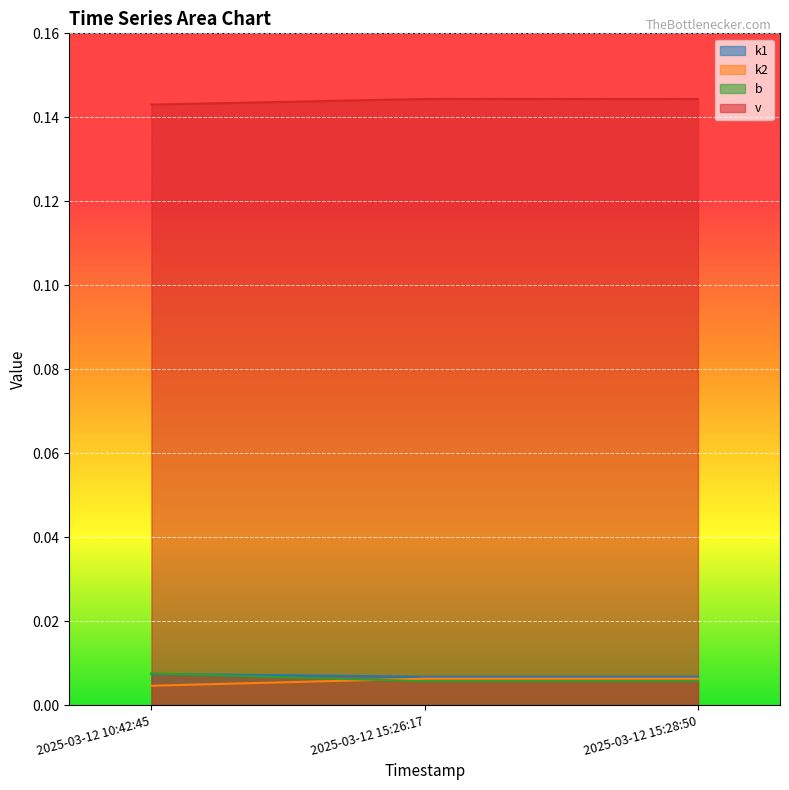

What is the maximum value shown in the chart?

0.1